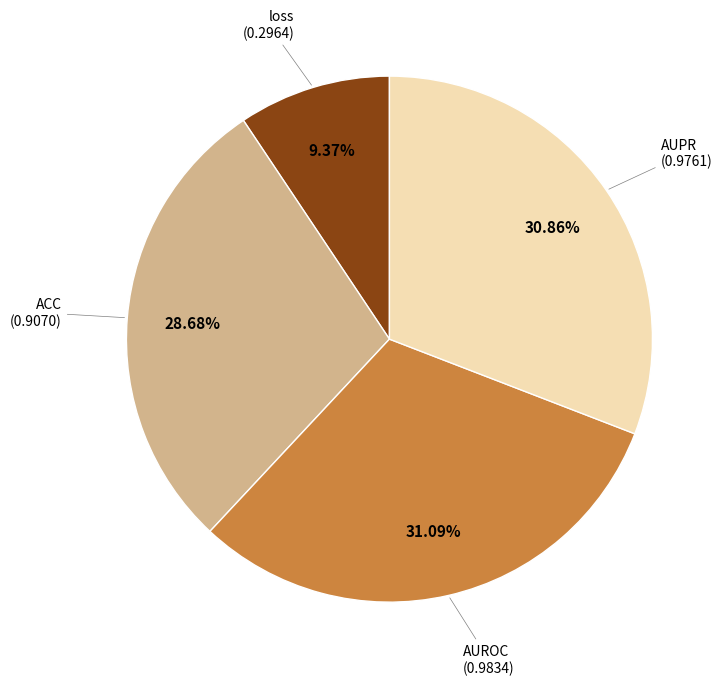

Count the number of slices in the pie.

4